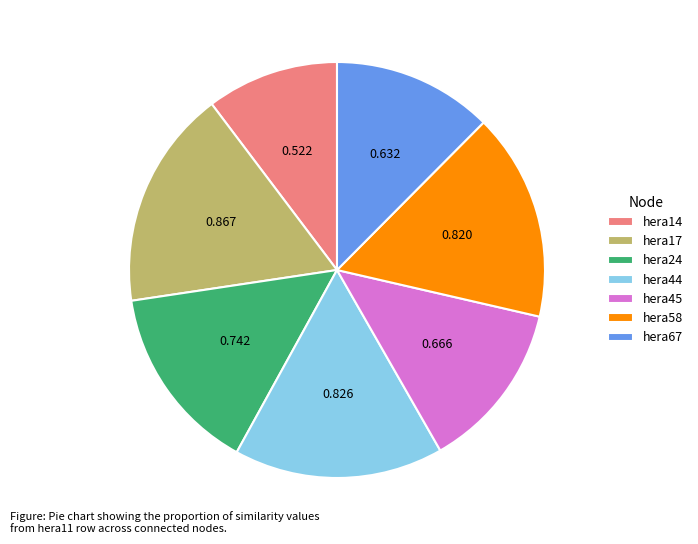

Is hera24 the majority of the pie?

No